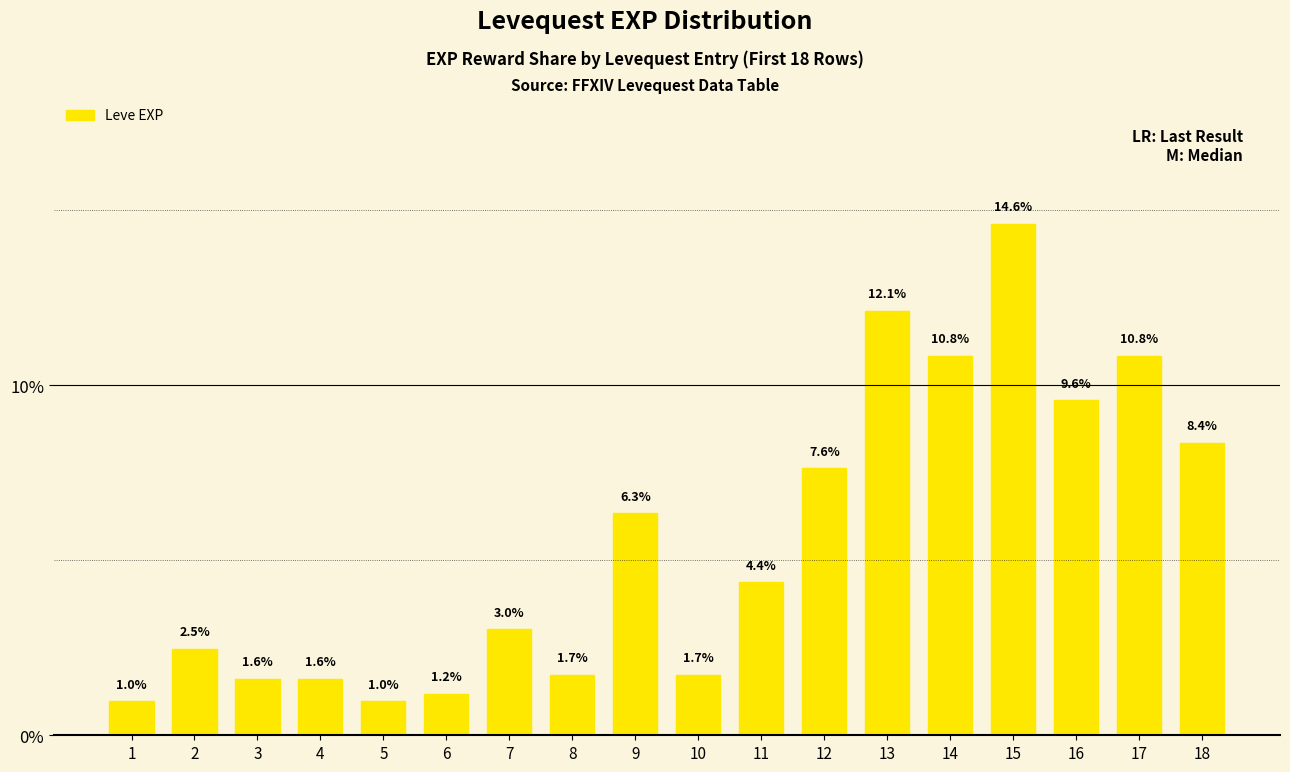

What is the ratio of the value at 17 to the value at 6?

9.1